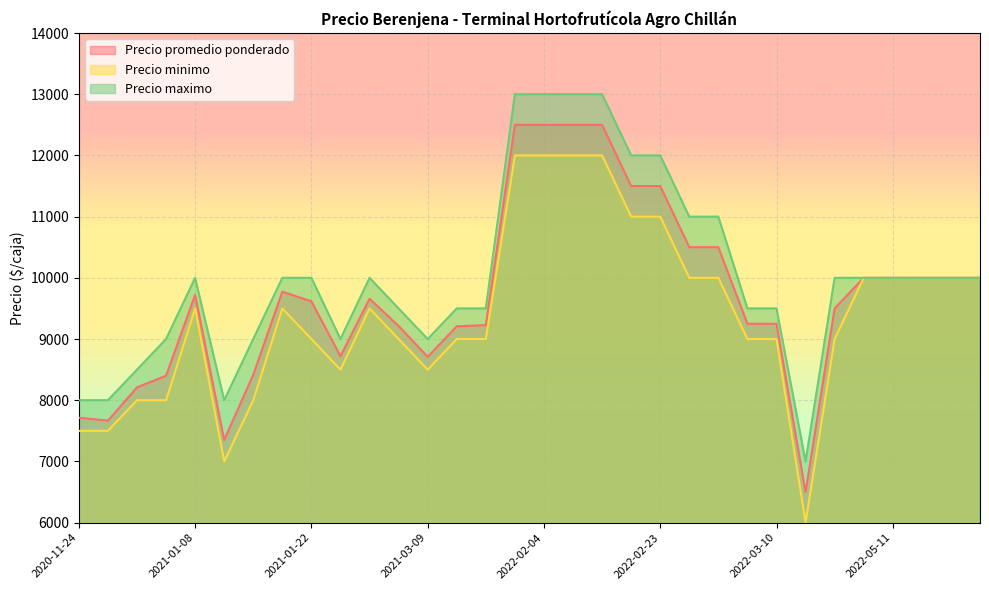

What is the maximum value for Precio minimo?

12000